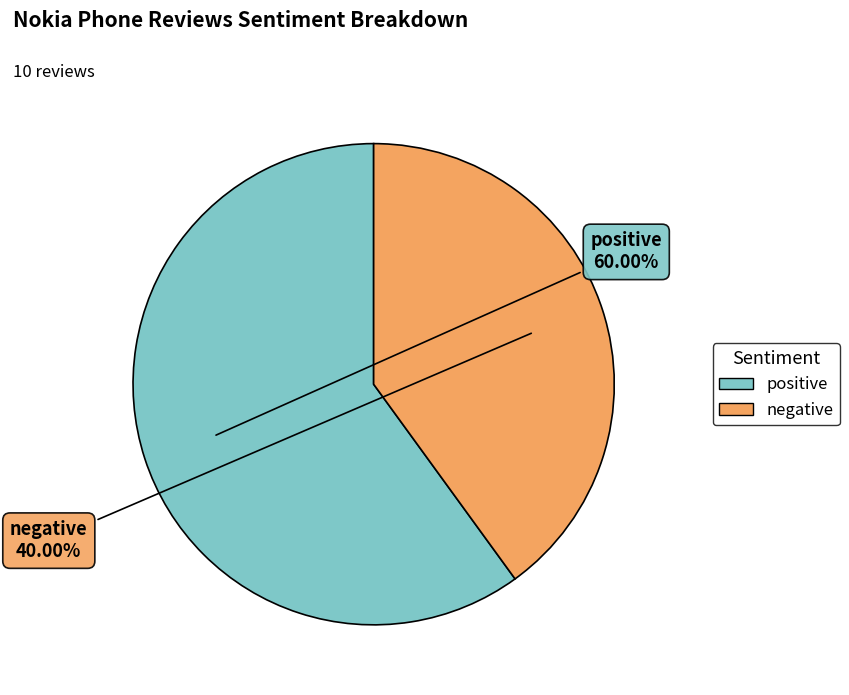

To the nearest percent, what is the average slice percentage?

50%